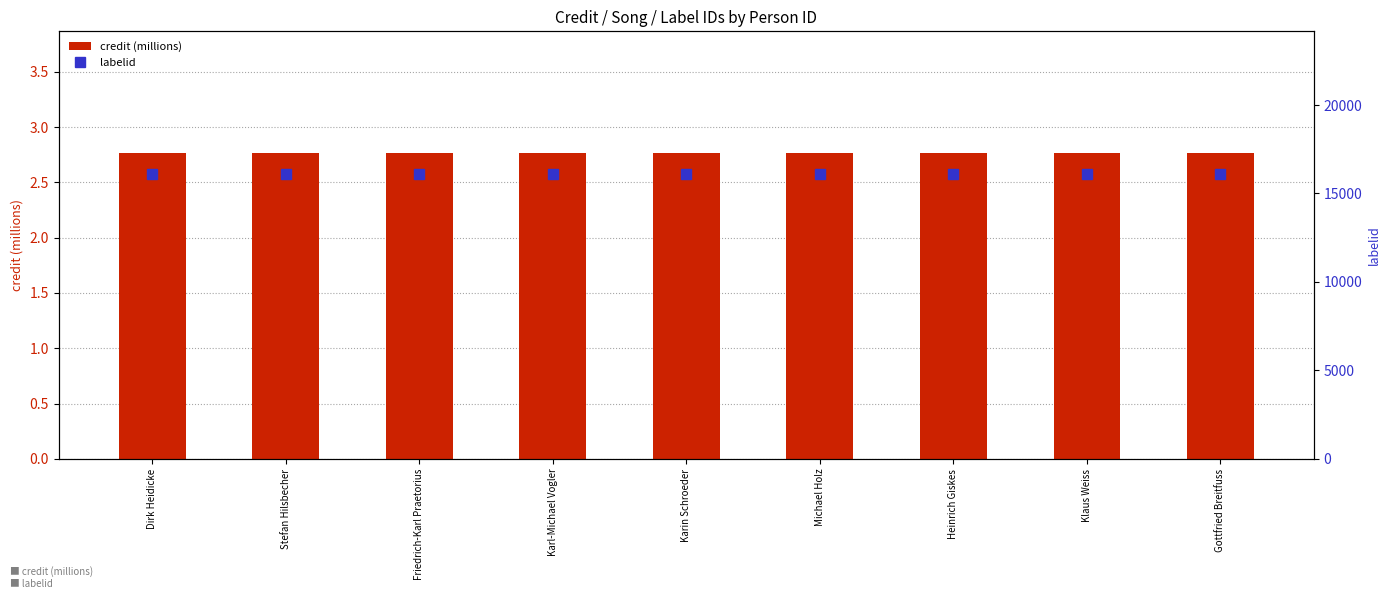

What is the sum of the labelid values at Heinrich Giskes and Michael Holz?

32218.0